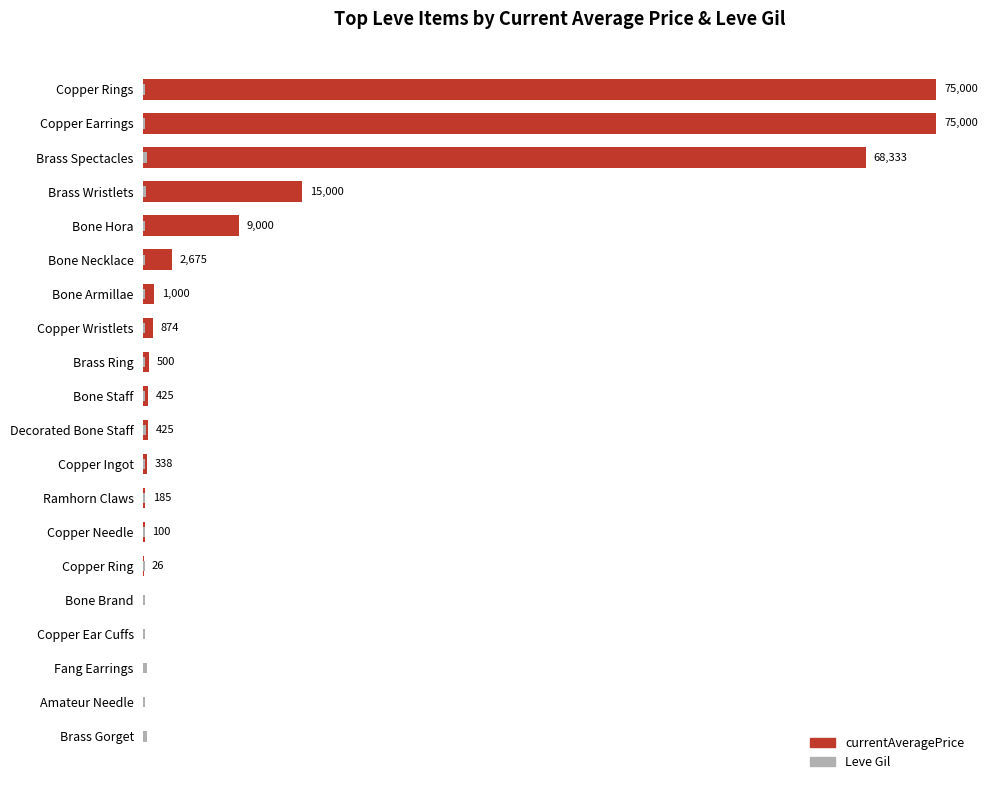

Which series has the largest range (max minus min)?

currentAveragePrice